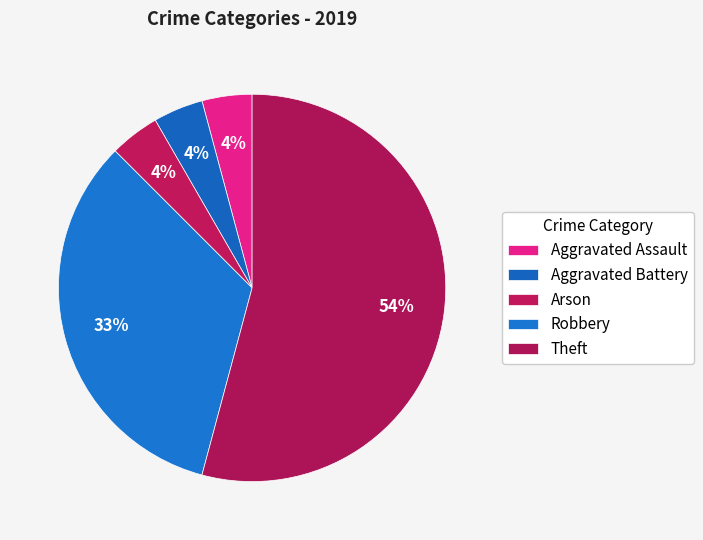

Which slice is the smallest?

Aggravated Assault